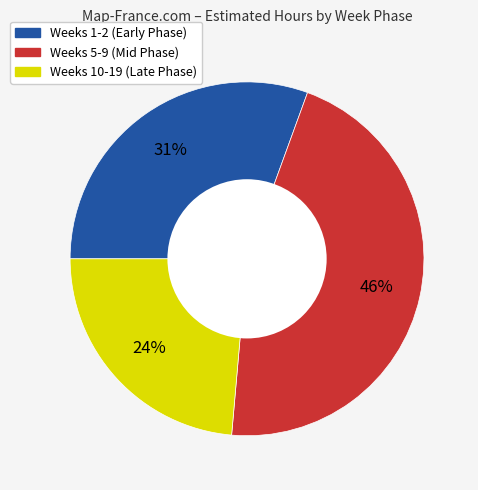

Count the number of slices in the pie.

3